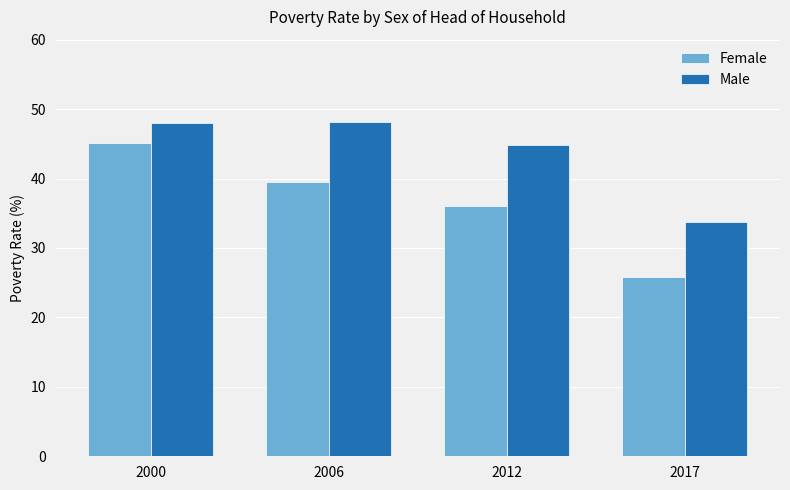

At which label is Female closest to 35?

2012